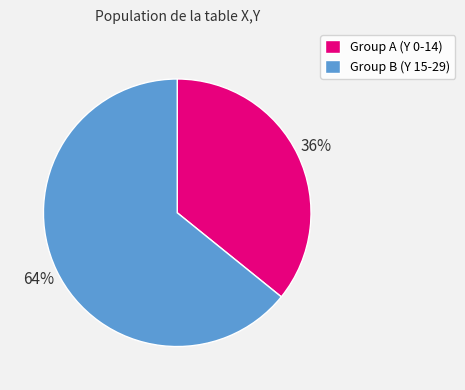

True or false: Group B (Y 15-29) accounts for 58% of the total.

False